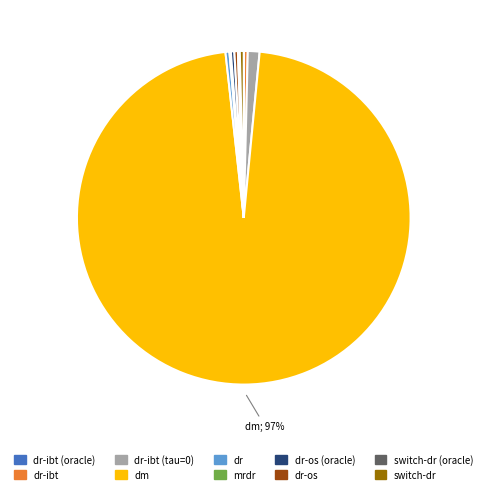

True or false: dr-os (oracle) accounts for 0% of the total.

True